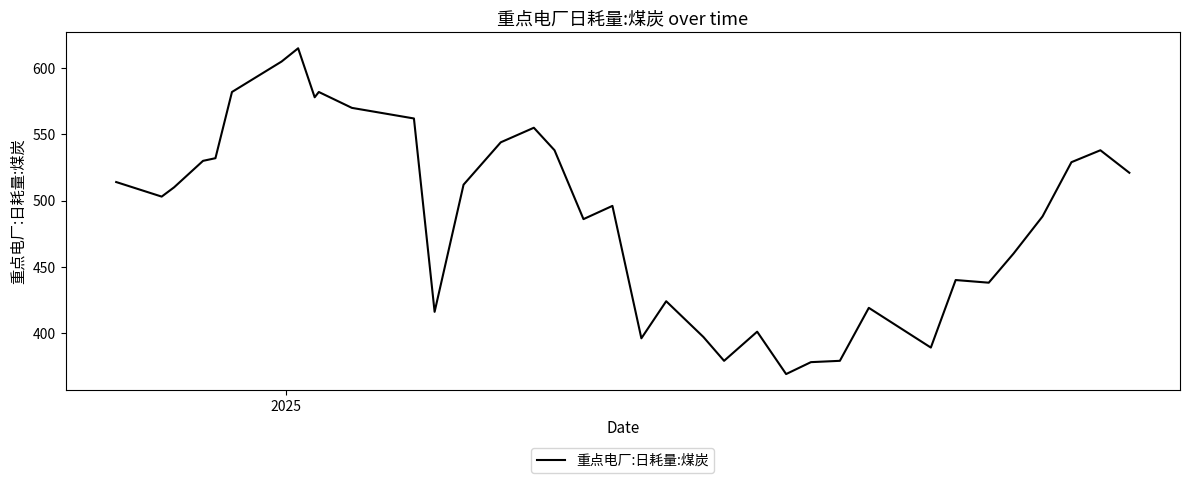

What is the greatest value displayed?

615